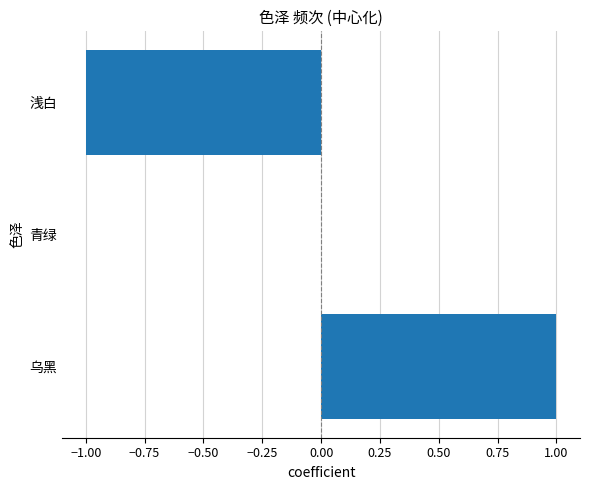

Which category has the highest value across all series?

乌黑